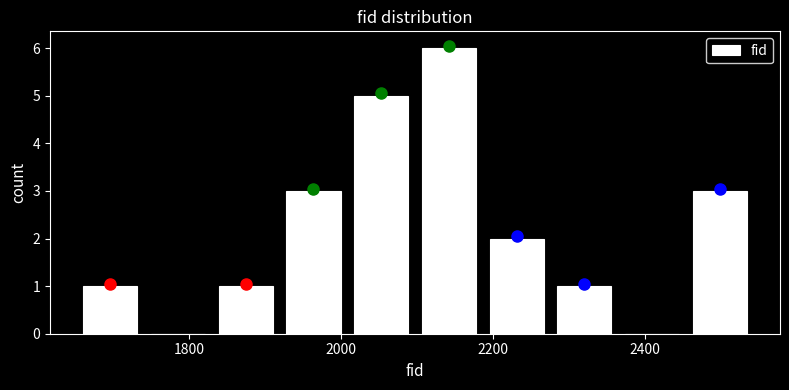

What is the height of the bar covering 2000 to 2100 on the x-axis? Neither the bar edges nor the heights are printed on the chart, so give them approximately, as read against the axes.

5